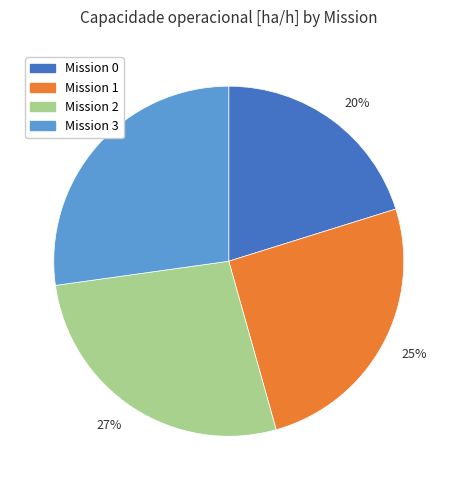

To the nearest percent, what is the average slice percentage?

25%